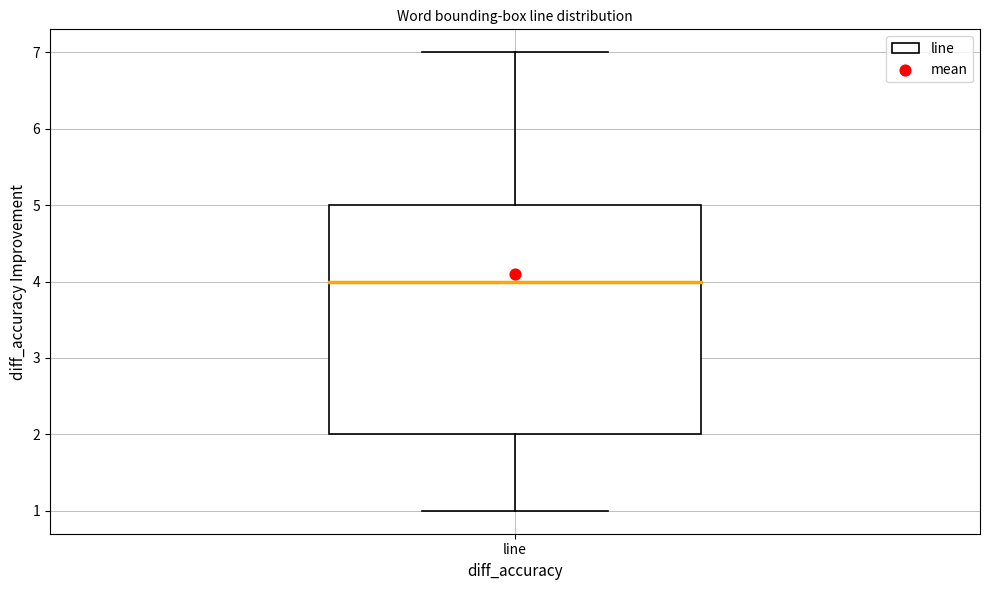

Transcribe this box plot: give where the median line is, the range the box spans, and where the two whiskers end, as read against the y-axis. The values are not printed on the chart, so give them approximately, as read against the axis.

median 4, box 2 to 5, whiskers 1 to 7